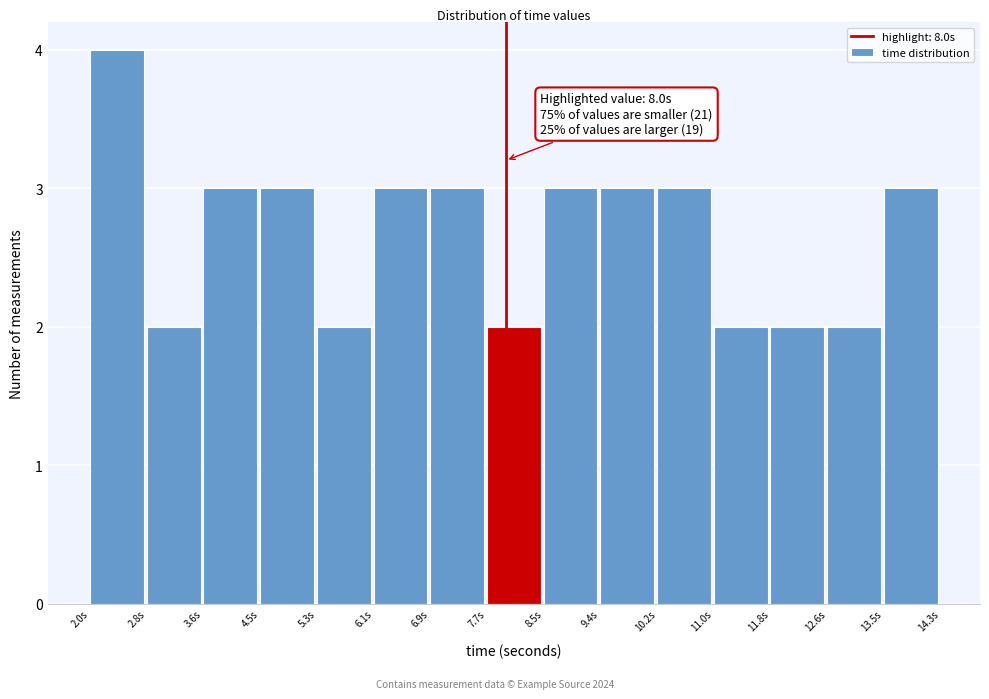

Over which range of the x-axis is the bar tallest?

2.0 to 2.8